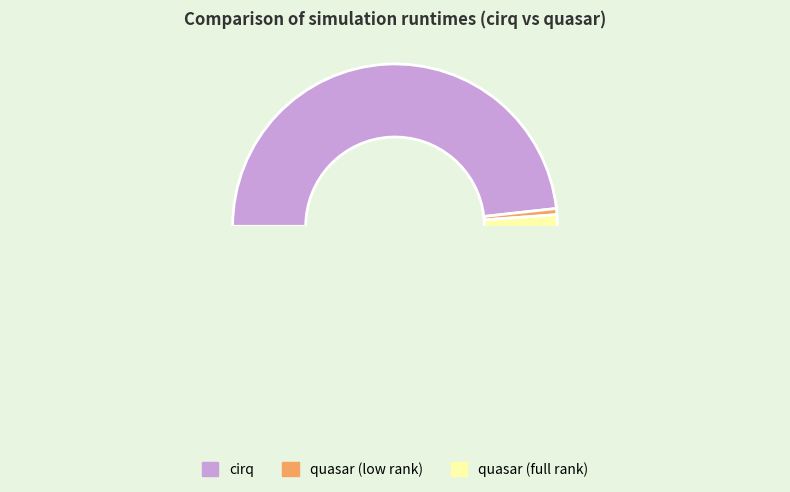

What percentage do quasar (full rank) and cirq together represent?

99.4%